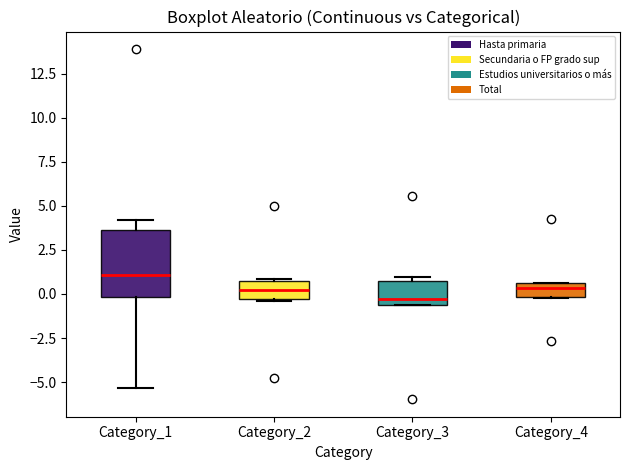

Reading left to right, transcribe this box plot: for each box, give where its median line is, the range the box spans, and where its two whiskers end, as read against the y-axis. The values are not printed on the chart, so give them approximately, as read against the axis.

Category_1: median 1.0, box 0.0 to 3.5, whiskers -5.5 to 4.0
Category_2: median 0.0, box -0.5 to 0.5, whiskers -0.5 to 1.0
Category_3: median -0.5 (just above the box's lower edge), box -0.5 to 0.5, whiskers -0.5 to 1.0
Category_4: median 0.5 (inside the box), box 0.0 to 0.5, whiskers 0.0 to 0.5